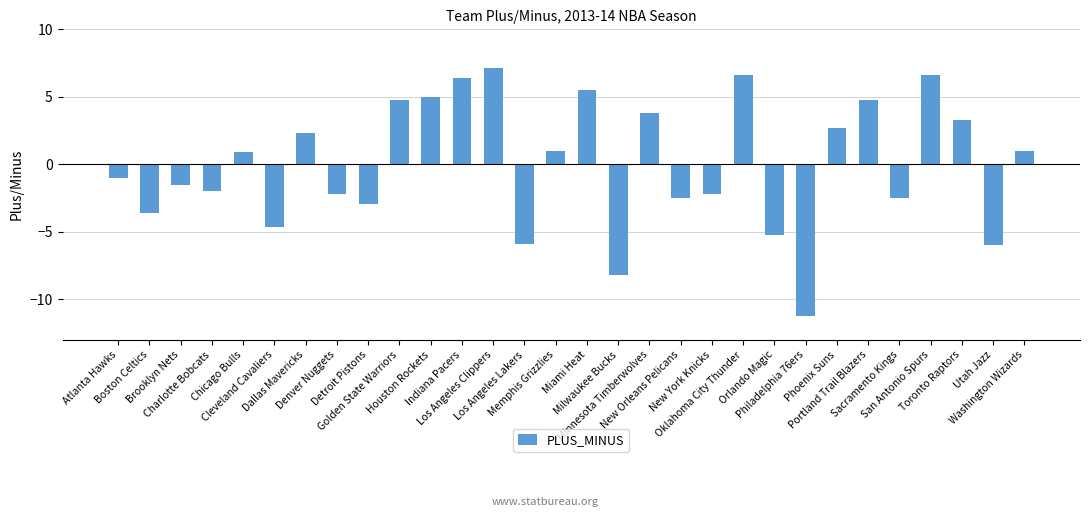

The chart shows a value of -2.2 at New York Knicks. True or false?

True